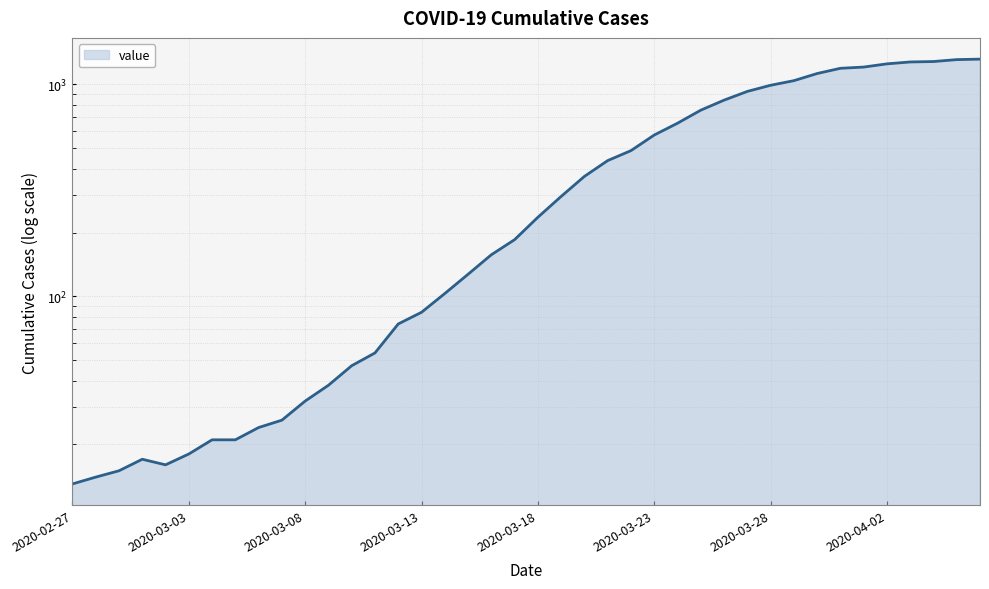

List the labels in order of value, largest first.

2020-04-06, 2020-04-05, 2020-04-04, 2020-04-03, 2020-04-02, 2020-04-01, 2020-03-31, 2020-03-30, 2020-03-29, 2020-03-28, 2020-03-27, 2020-03-26, 2020-03-25, 2020-03-24, 2020-03-23, 2020-03-22, 2020-03-21, 2020-03-20, 2020-03-19, 2020-03-18, 2020-03-17, 2020-03-16, 2020-03-15, 2020-03-14, 2020-03-13, 2020-03-12, 2020-03-11, 2020-03-10, 2020-03-09, 2020-03-08, 2020-03-07, 2020-03-06, 2020-03-04, 2020-03-05, 2020-03-03, 2020-03-01, 2020-03-02, 2020-02-29, 2020-02-28, 2020-02-27